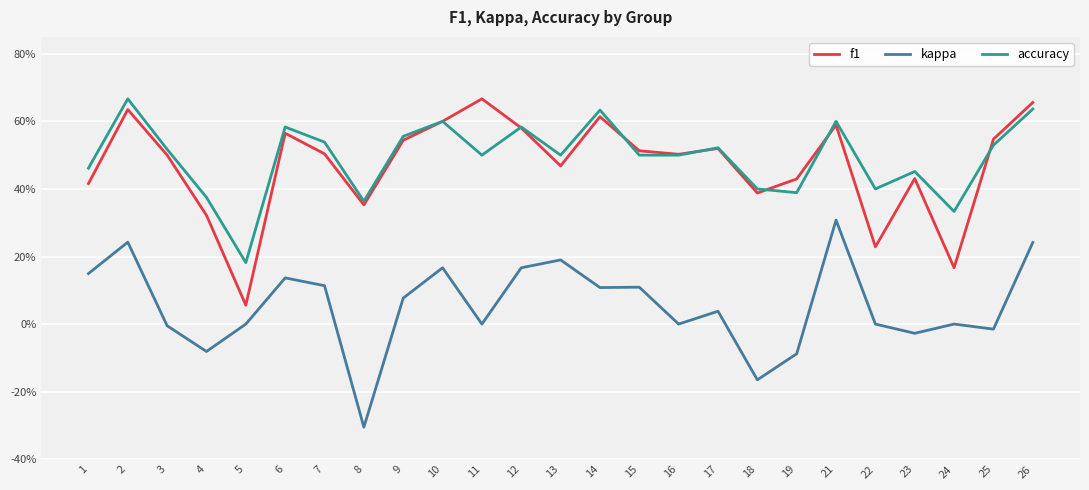

Which category has the lowest value in the f1 series?

5